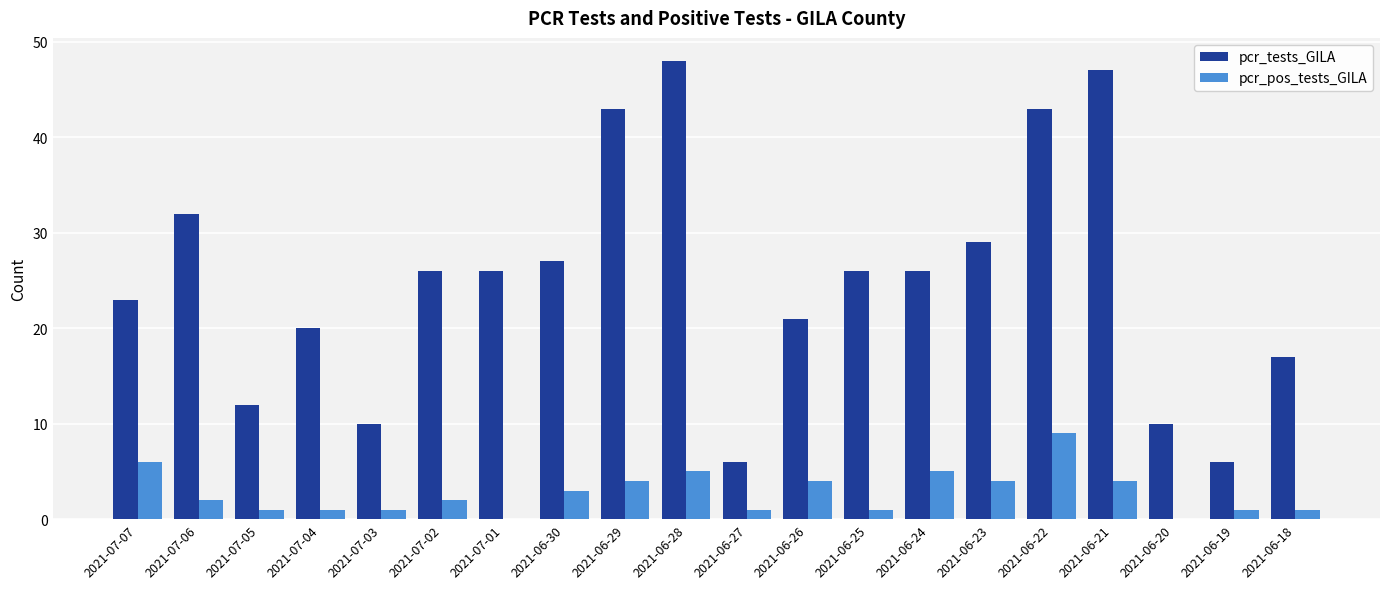

At which label is pcr_tests_GILA closest to 27?

2021-06-30